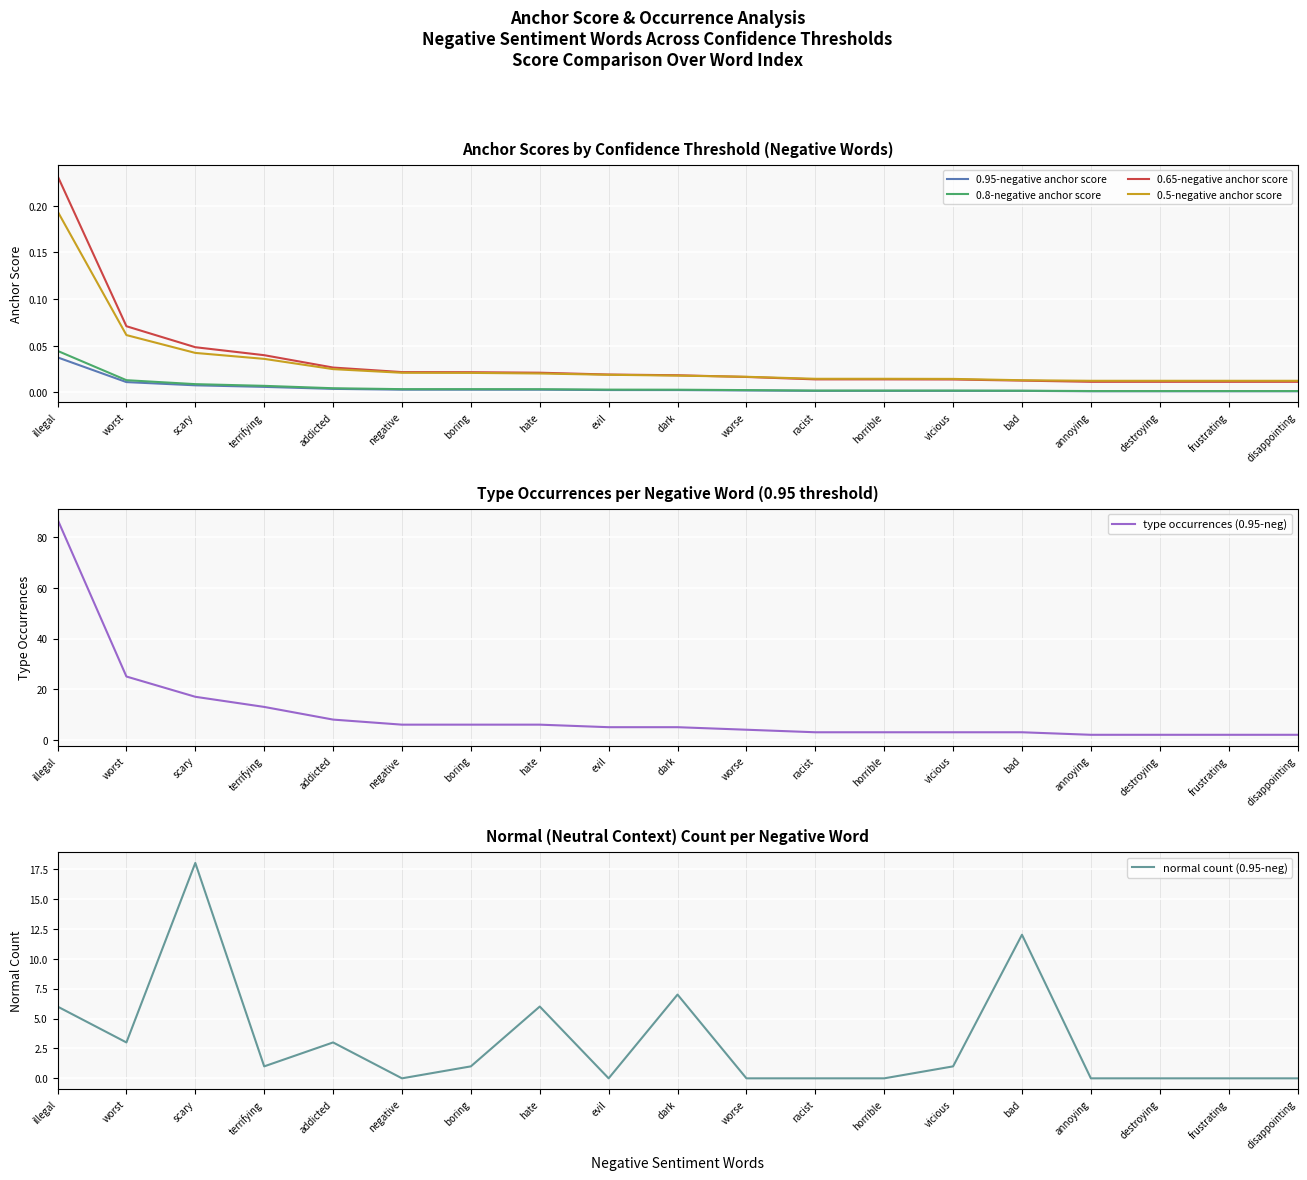

What is the label of the 12th point from the left?

racist